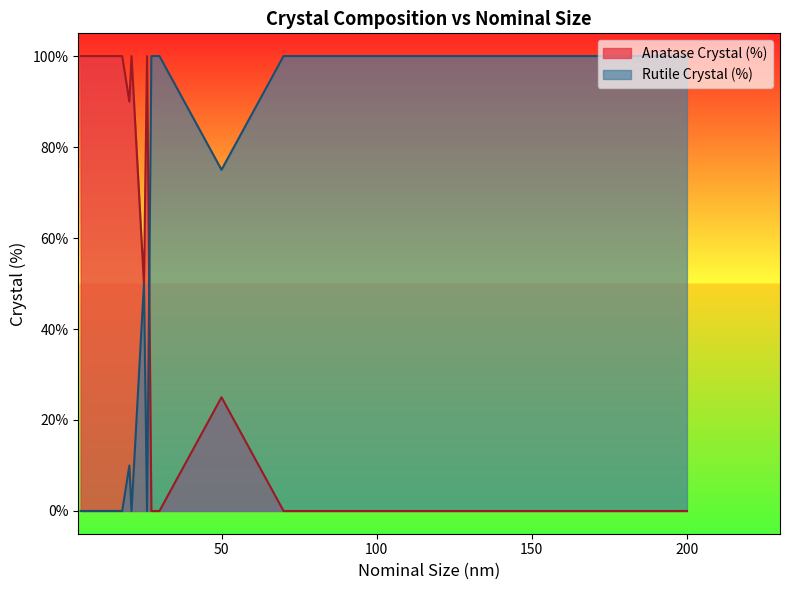

Rank the series by their average value, from highest to lowest.

Anatase Crystal (%), Rutile Crystal (%)